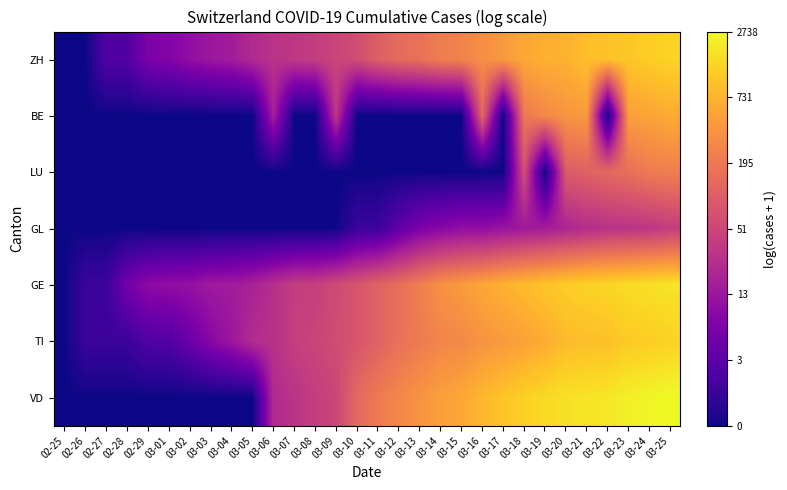

What is the difference between the highest and lowest values at 03-21?

4.3